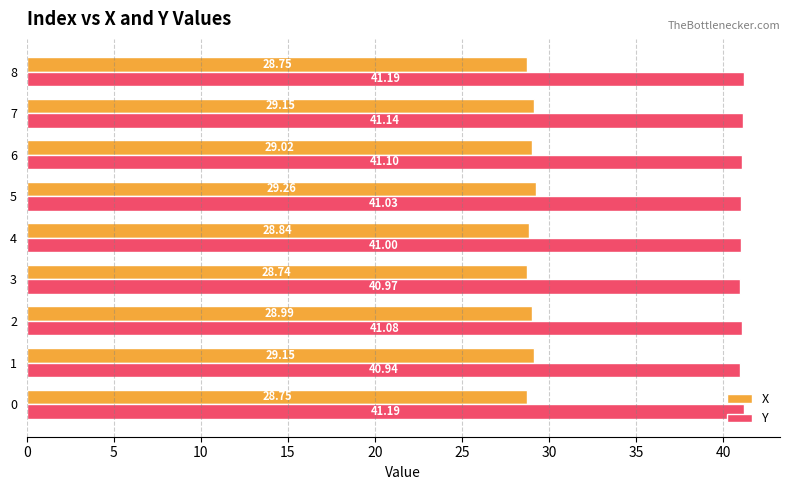

What is the difference between the maximum and second lowest values in the Y series?

0.2